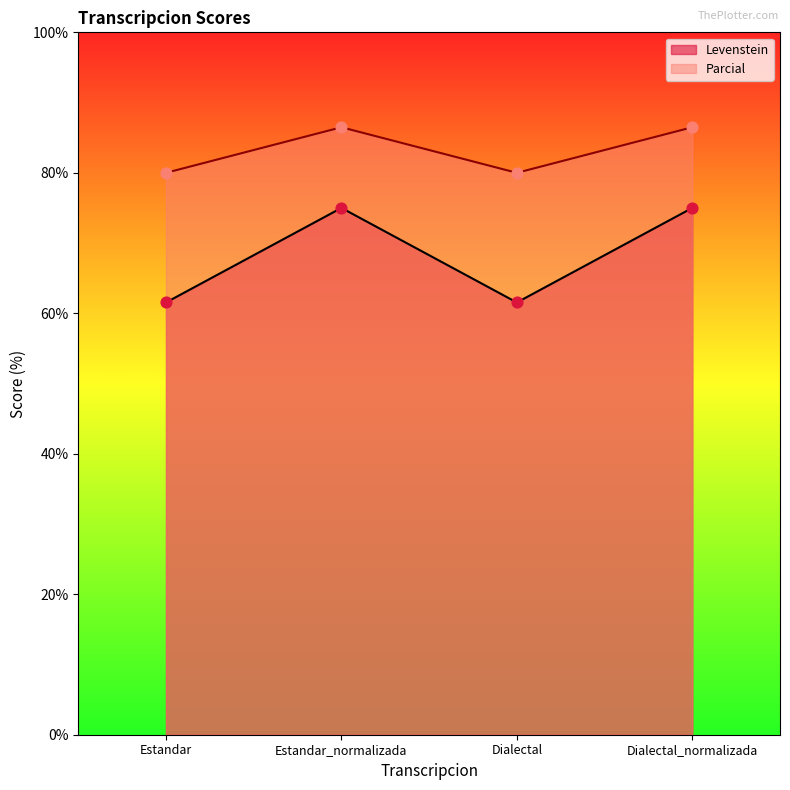

Which series has the widest spread of Y values?

Levenstein